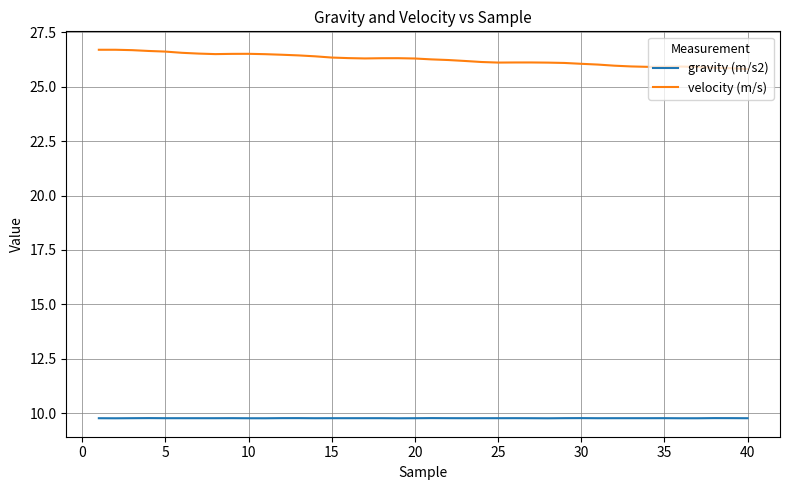

Which series has the largest total across all categories?

velocity (m/s)